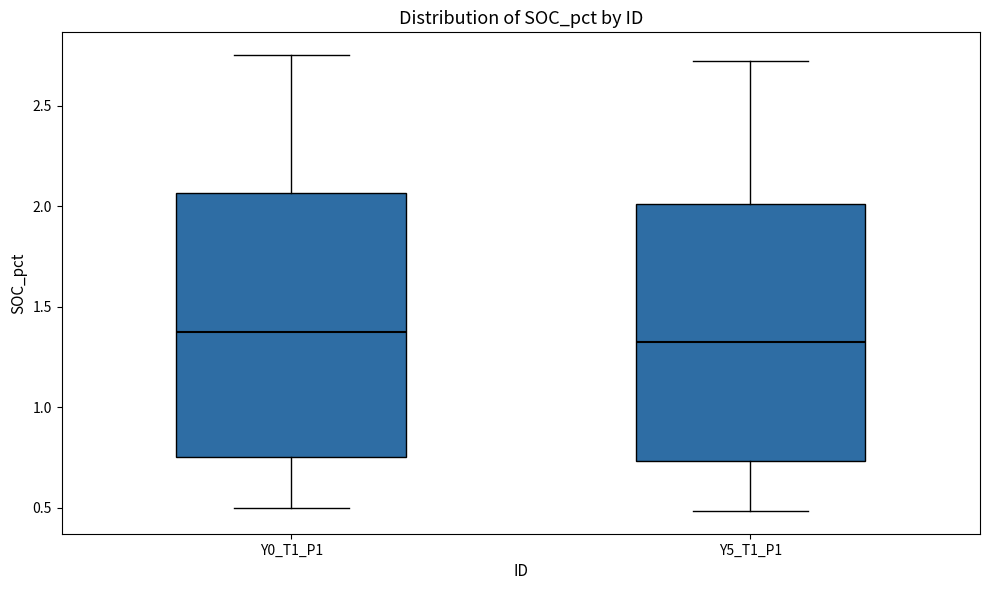

Reading left to right, transcribe this box plot: for each box, give where its median line is, the range the box spans, and where its two whiskers end, as read against the y-axis. The values are not printed on the chart, so give them approximately, as read against the axis.

Y0_T1_P1: median 1.40, box 0.75 to 2.05, whiskers 0.50 to 2.75
Y5_T1_P1: median 1.30, box 0.75 to 2.00, whiskers 0.50 to 2.70